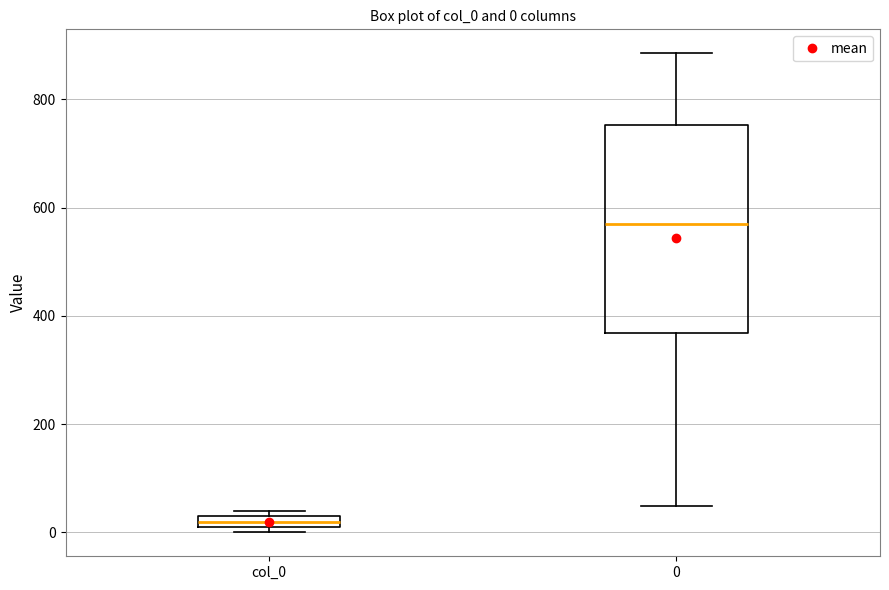

Which box is the tallest, from its lower edge to its upper edge?

0